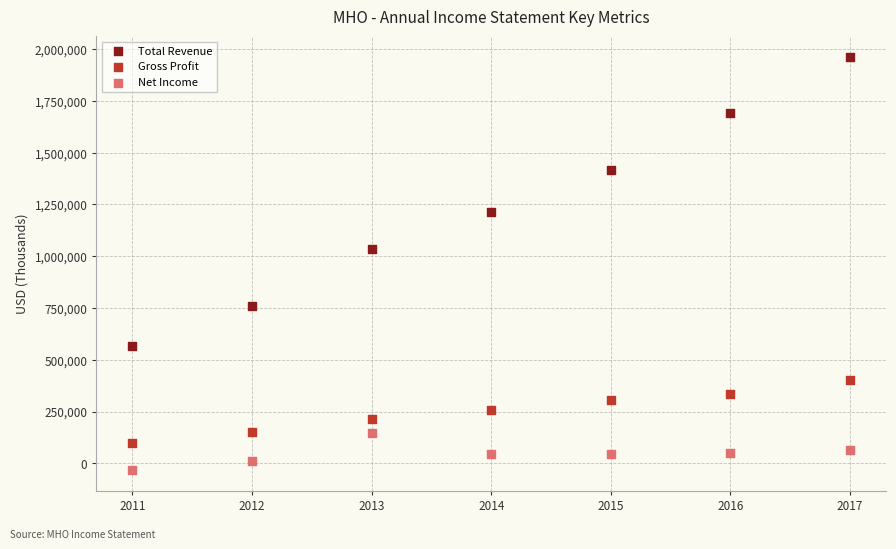

Across all data points, what is the range of X values (max minus min)?

6